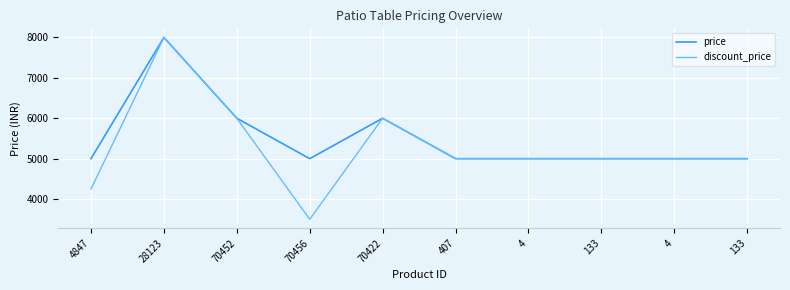

Where is price nearest to the value 6499?

70452